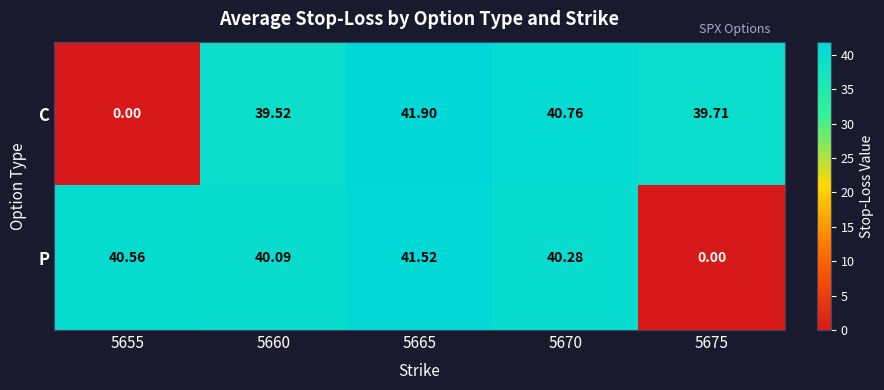

Rank the series by their average value, from lowest to highest.

C, P